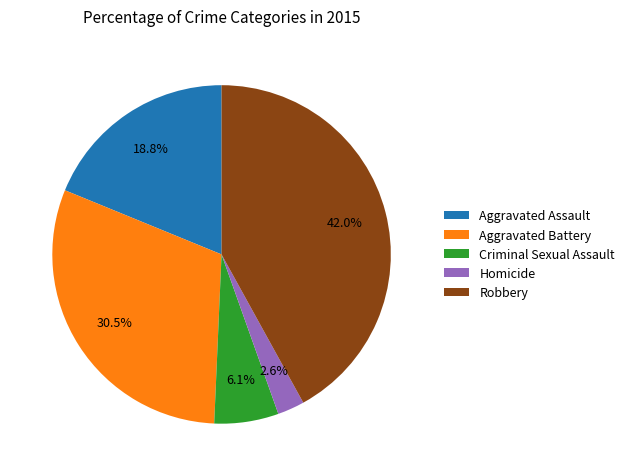

What portion of the pie excludes Aggravated Assault?

81.2%